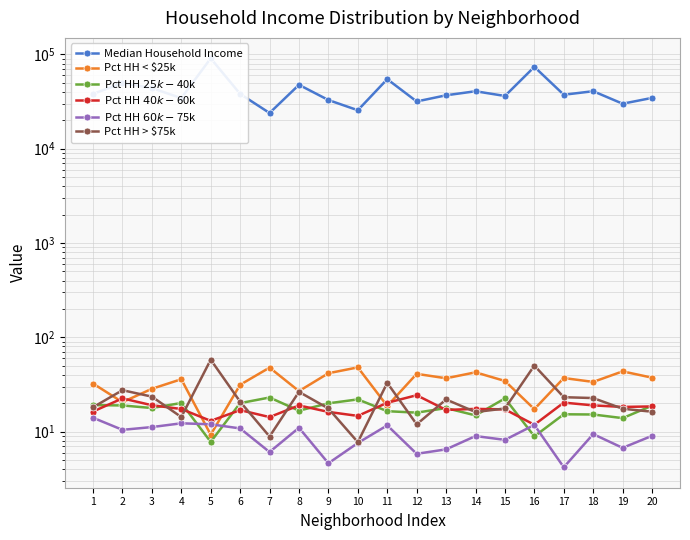

List the labels in order of Pct HH $60k-$75k value, largest first.

1, 4, 5, 16, 11, 3, 8, 6, 2, 18, 20, 14, 15, 10, 19, 13, 7, 12, 9, 17